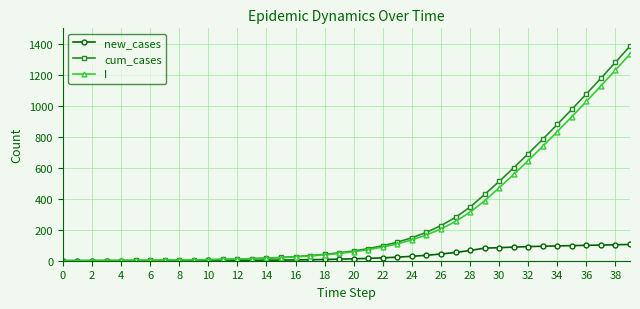

What is the value of the cum_cases point at the 19th from the left?

41.0